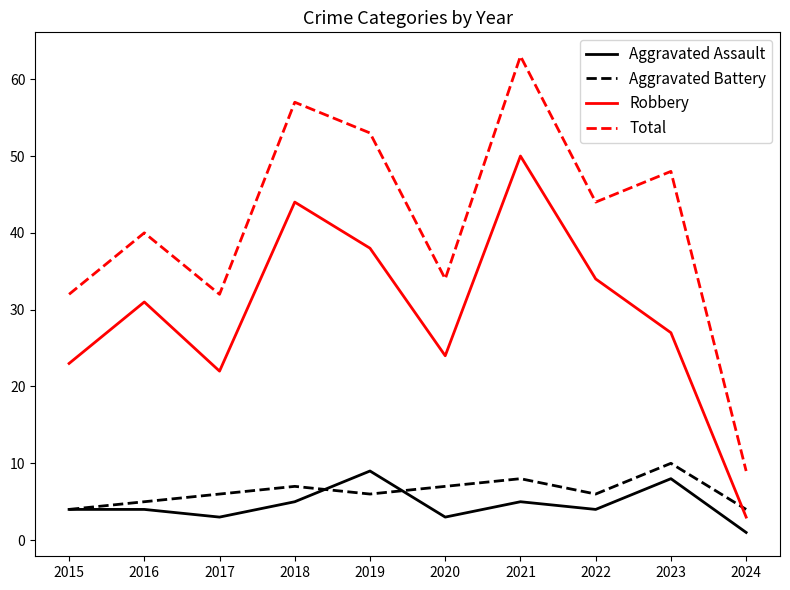

What is the difference between the highest and lowest values at 2019?

47